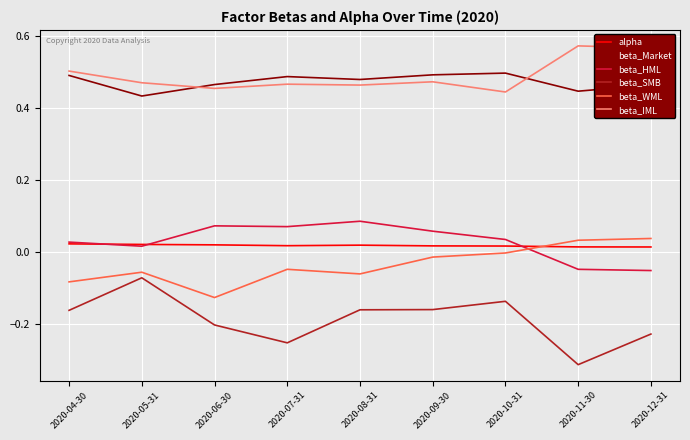

Which series has the largest range (max minus min)?

beta_SMB